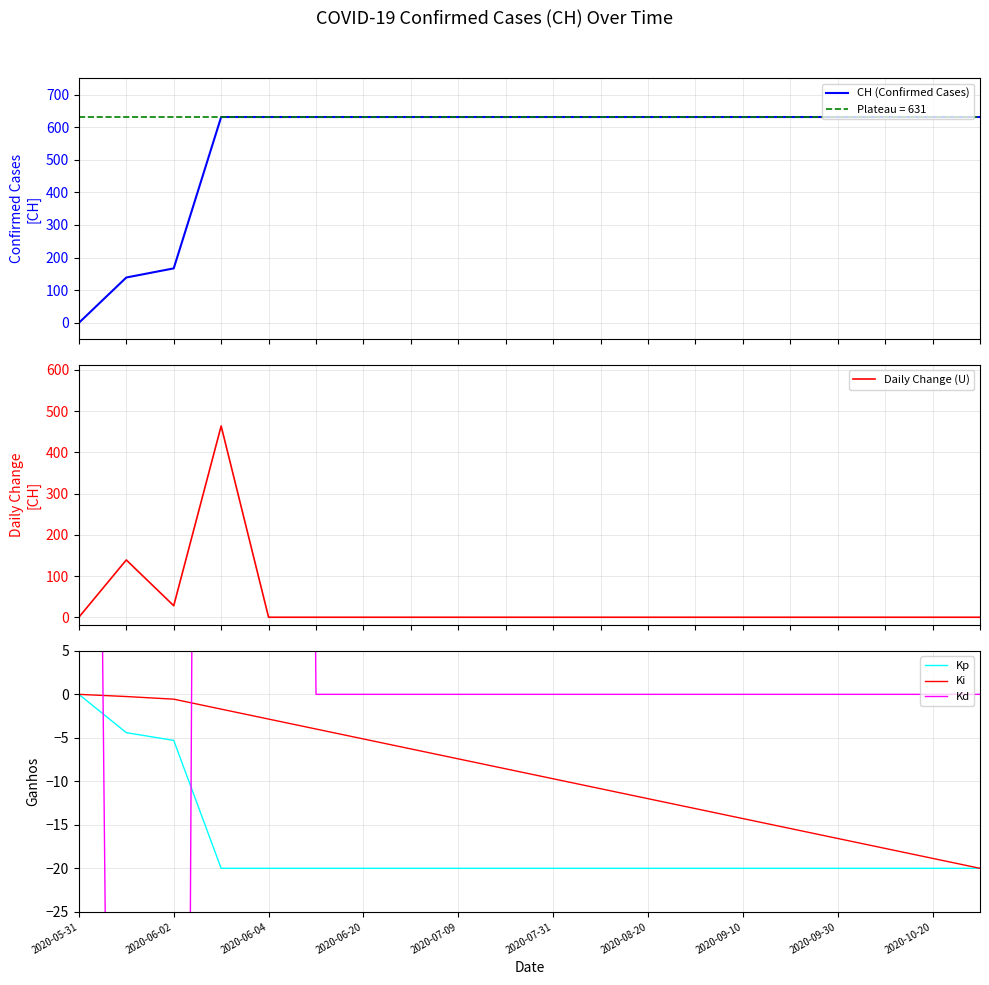

Is the value of Kp at 2020-06-20 greater than the value of Ki at 2020-08-20?

No